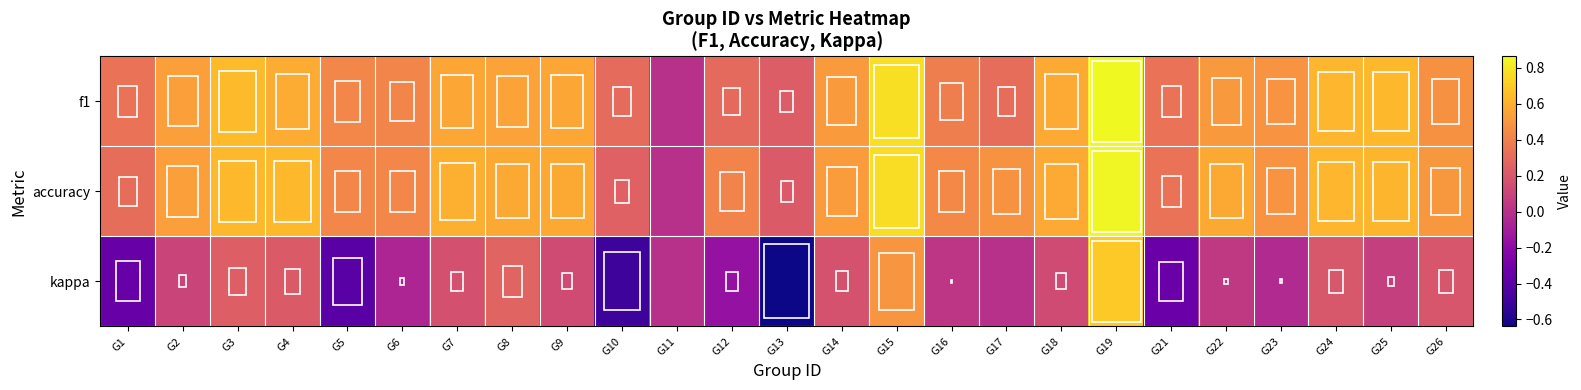

At which category is the sum across all series the highest?

G19